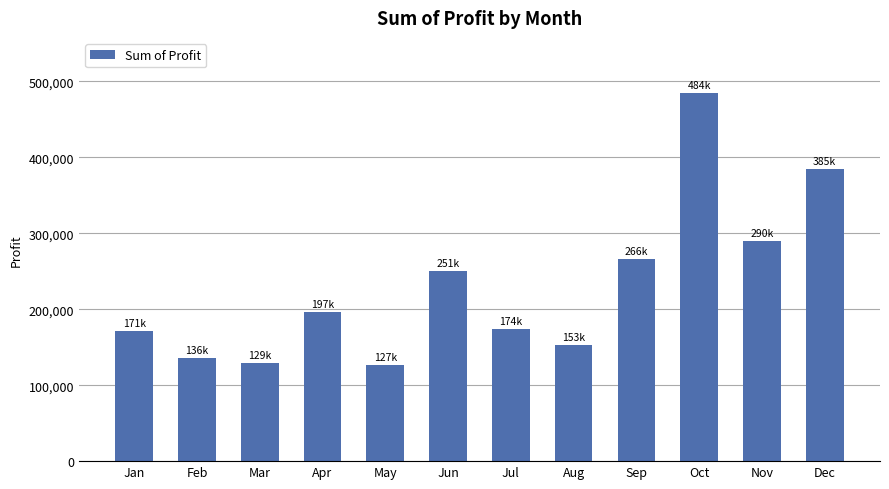

How many distinct data groups are displayed?

1